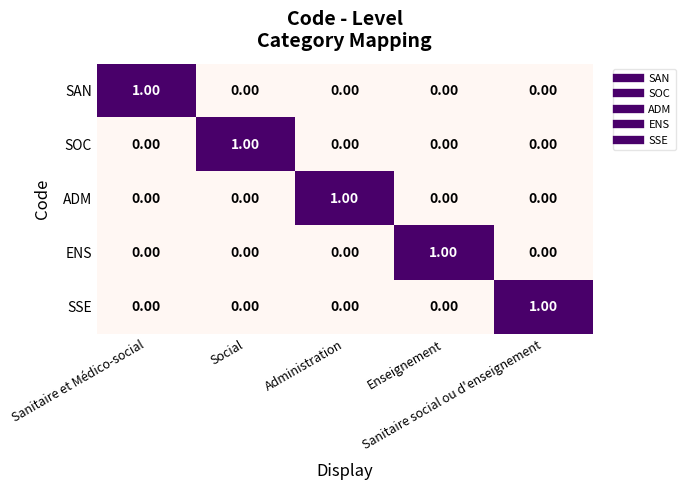

What is the total value across all series at Sanitaire social ou d'enseignement?

1